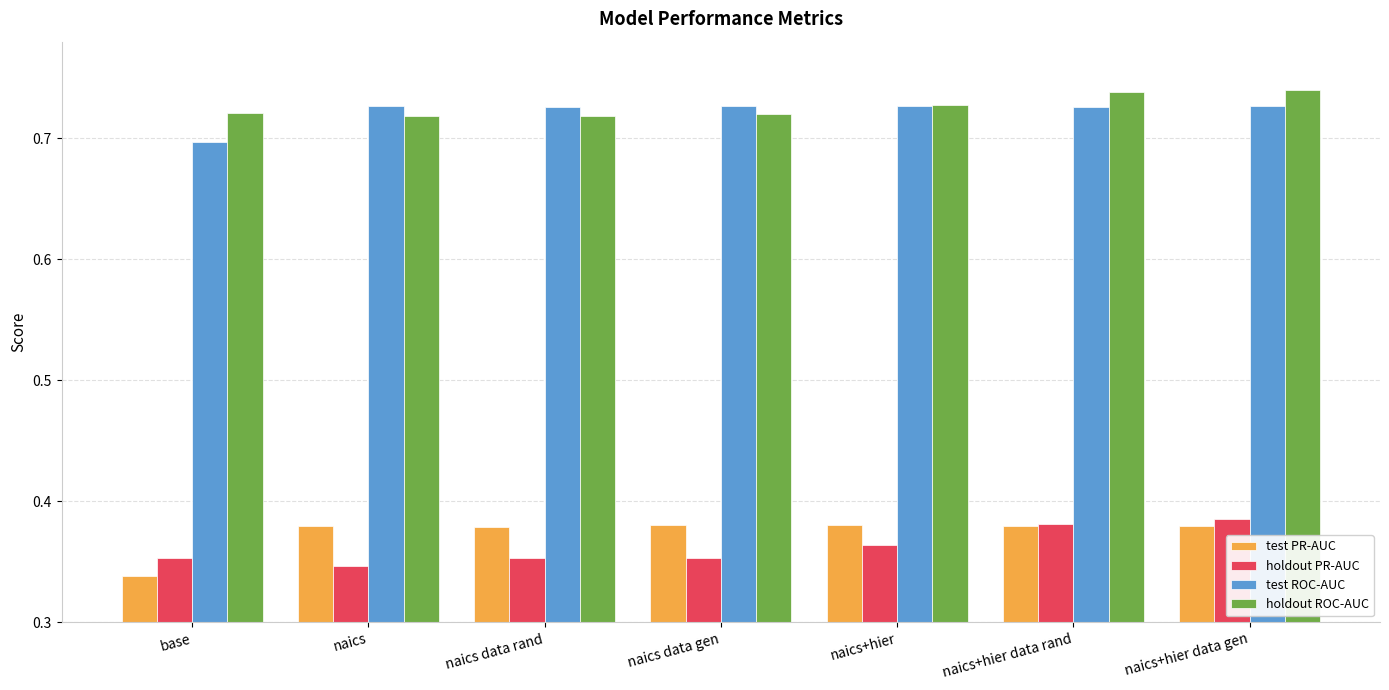

What is the total value across all series at naics+hier data gen?

2.2